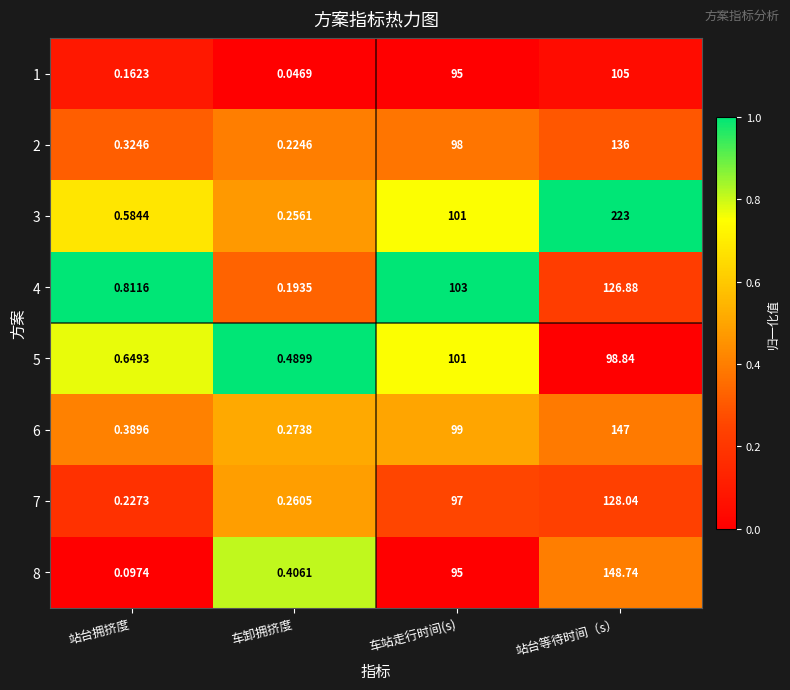

Where is 6 nearest to the value 73?

车站走行时间(s)